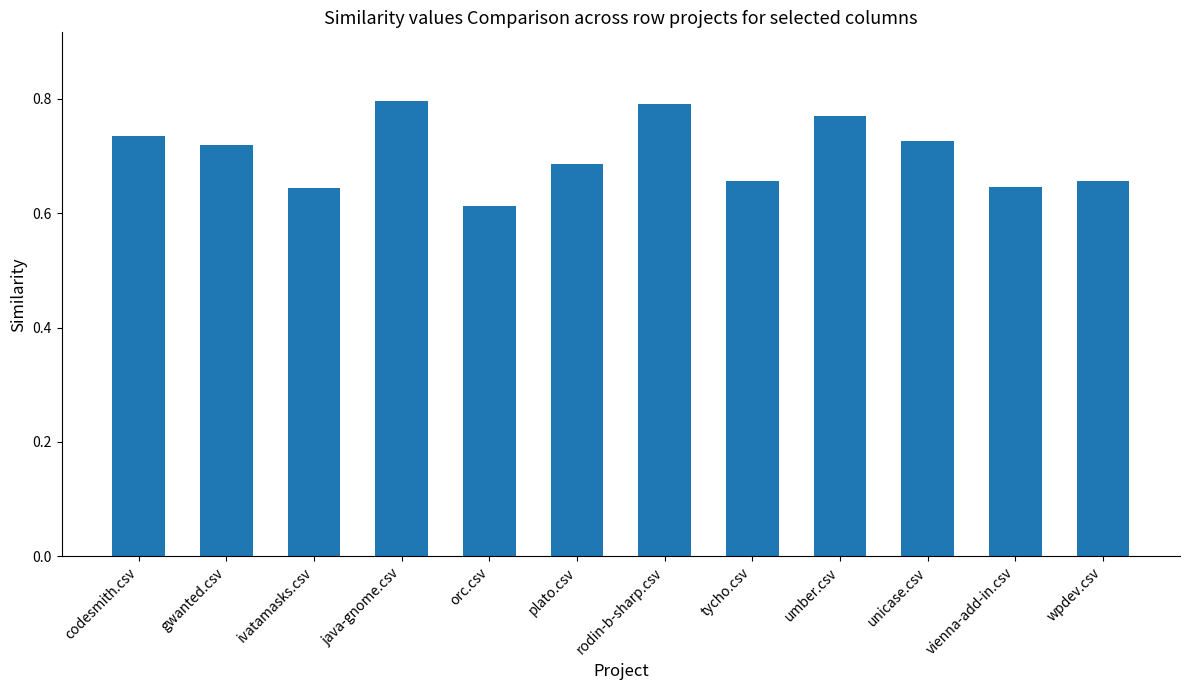

Where is the data nearest to the value 0?

orc.csv